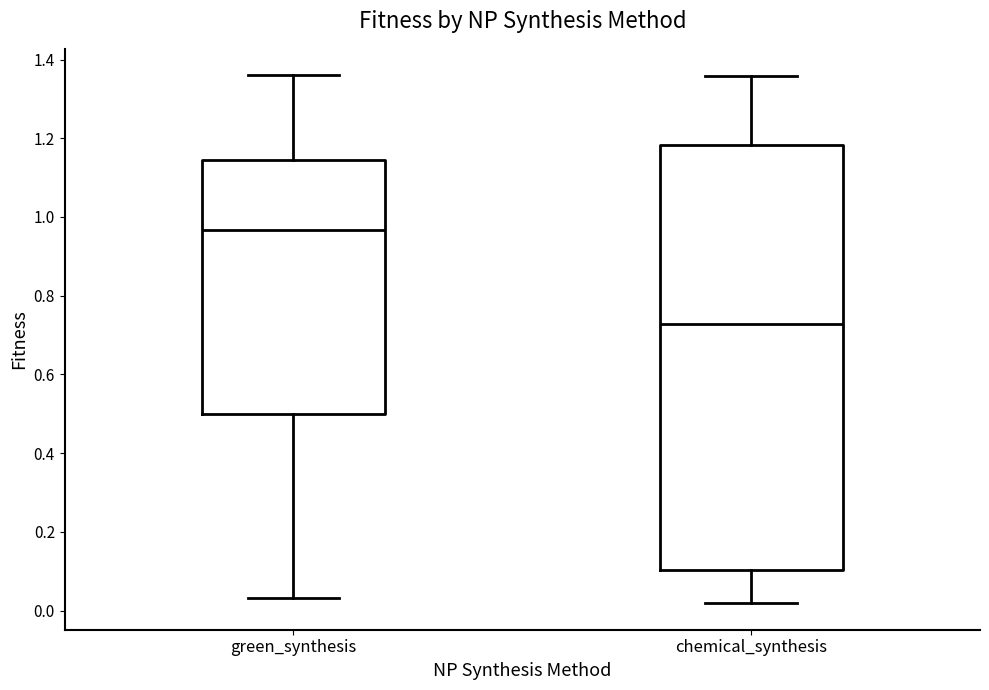

Reading left to right, transcribe this box plot: for each box, give where its median line is, the range the box spans, and where its two whiskers end, as read against the y-axis. The values are not printed on the chart, so give them approximately, as read against the axis.

green_synthesis: median 0.96, box 0.50 to 1.14, whiskers 0.04 to 1.36
chemical_synthesis: median 0.72, box 0.10 to 1.18, whiskers 0.02 to 1.36